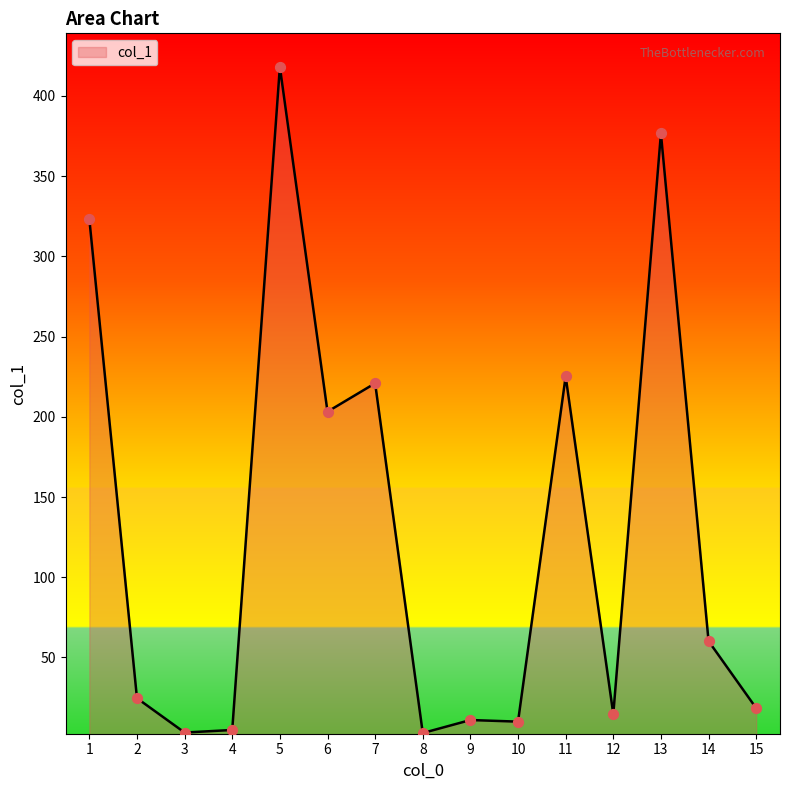

What is the change in value from 8 to 14?

+57.3